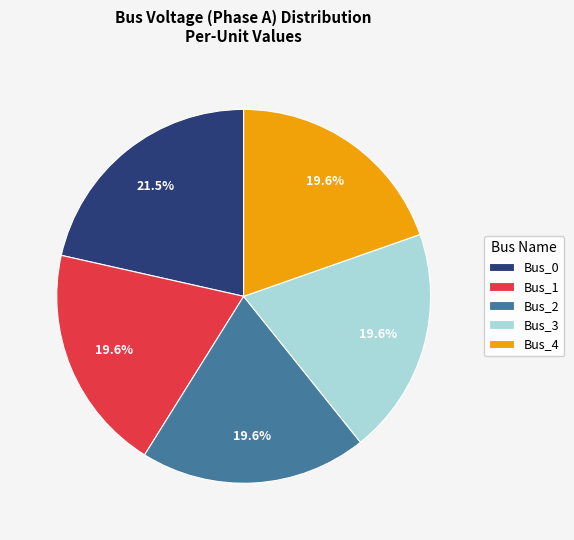

Which slice is the largest?

Bus_0